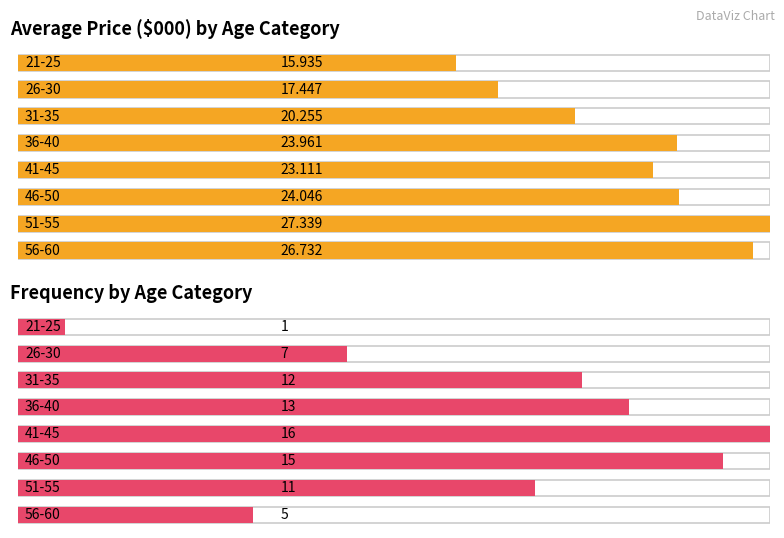

List the series in order of their overall mean, highest first.

Average Price ($000), Frequency